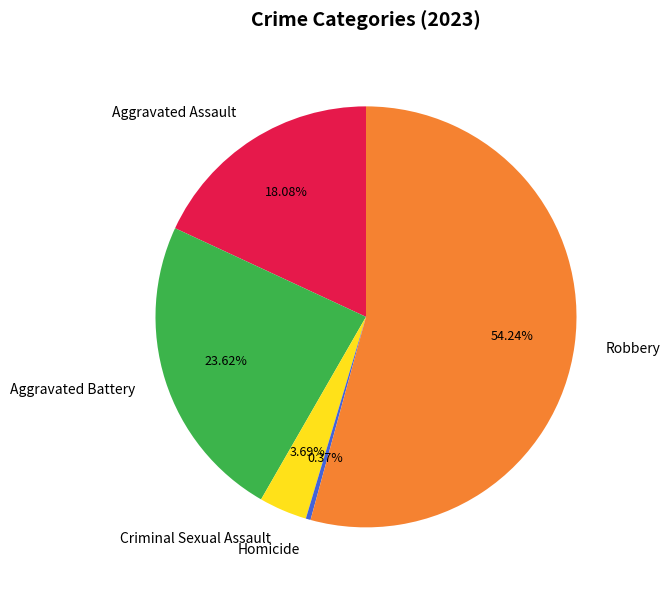

What portion of the pie excludes Homicide?

99.6%